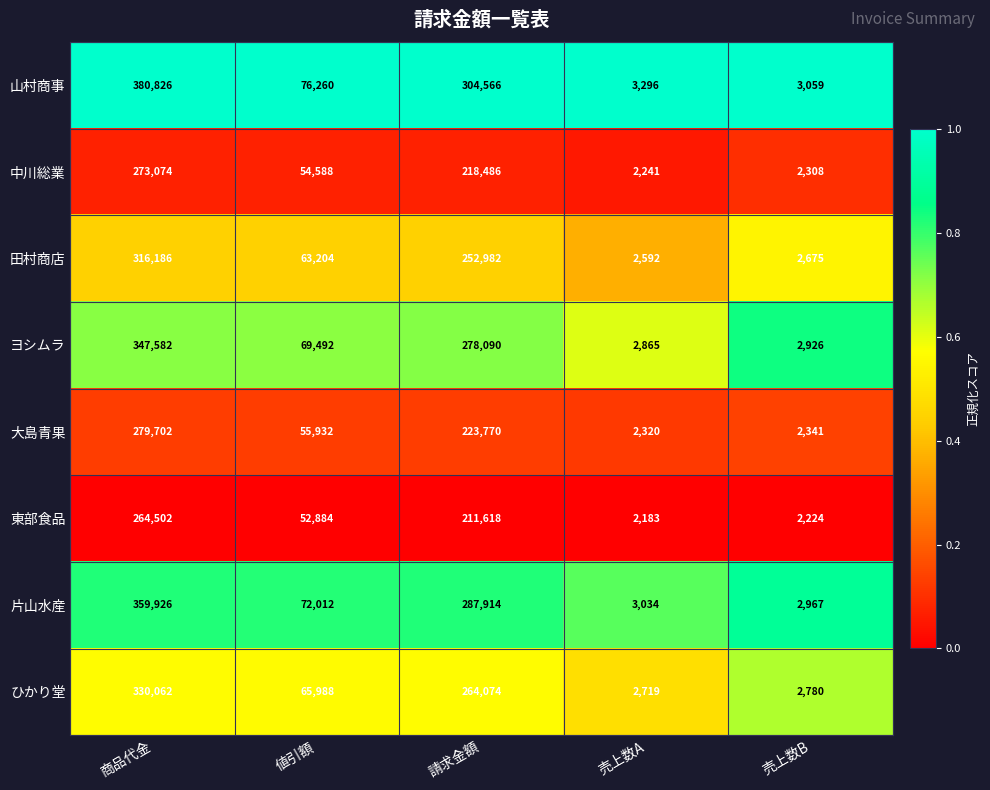

What is the maximum value for 田村商店?

316186